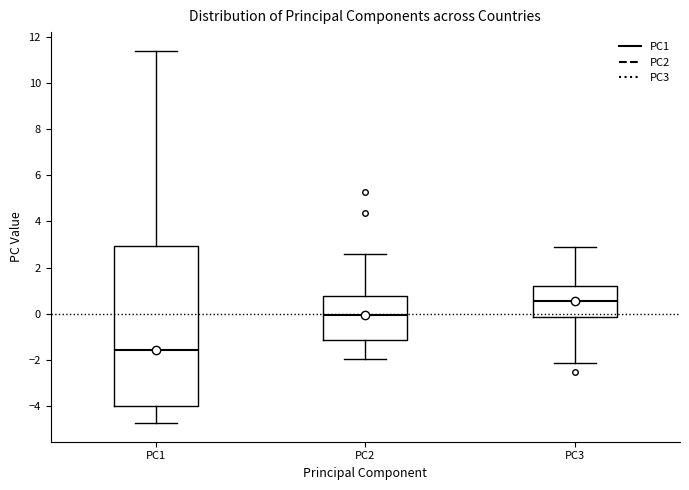

Comparing the boxes themselves (not the whiskers), which one is the tallest?

PC1